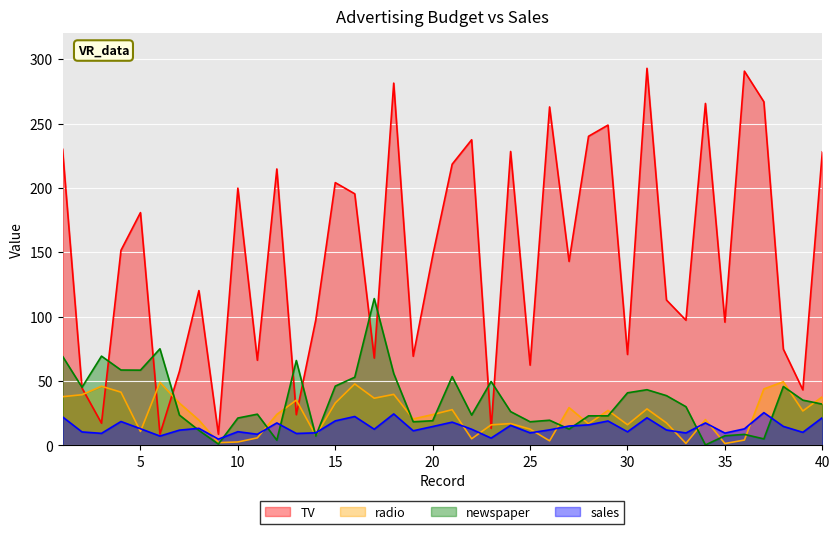

How many times do newspaper and sales cross each other?

10